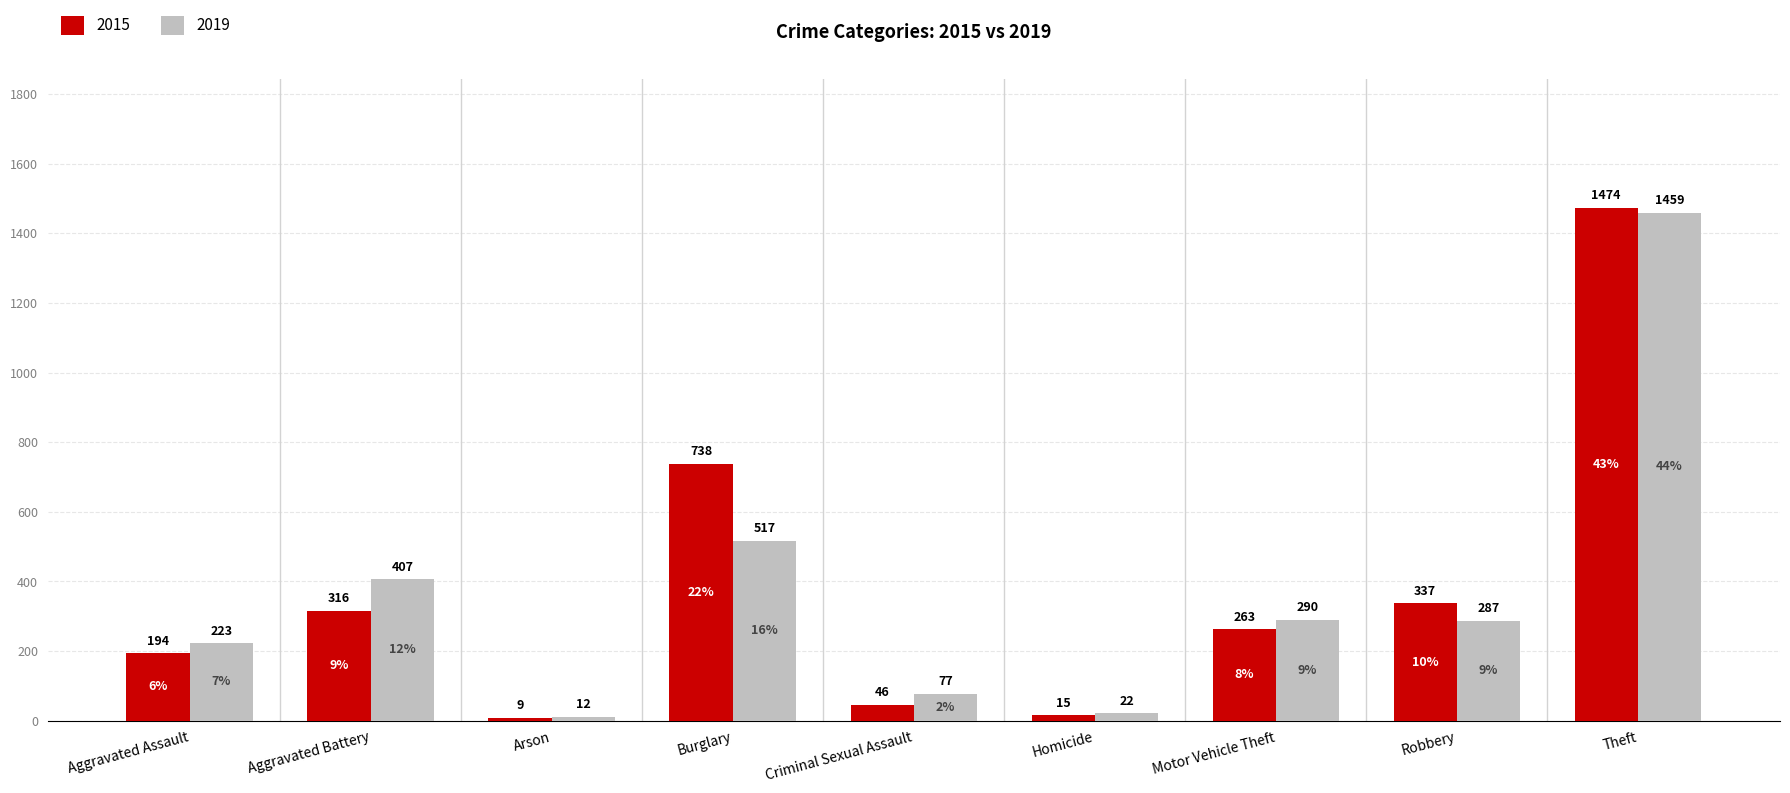

How many data points does each series have?

9